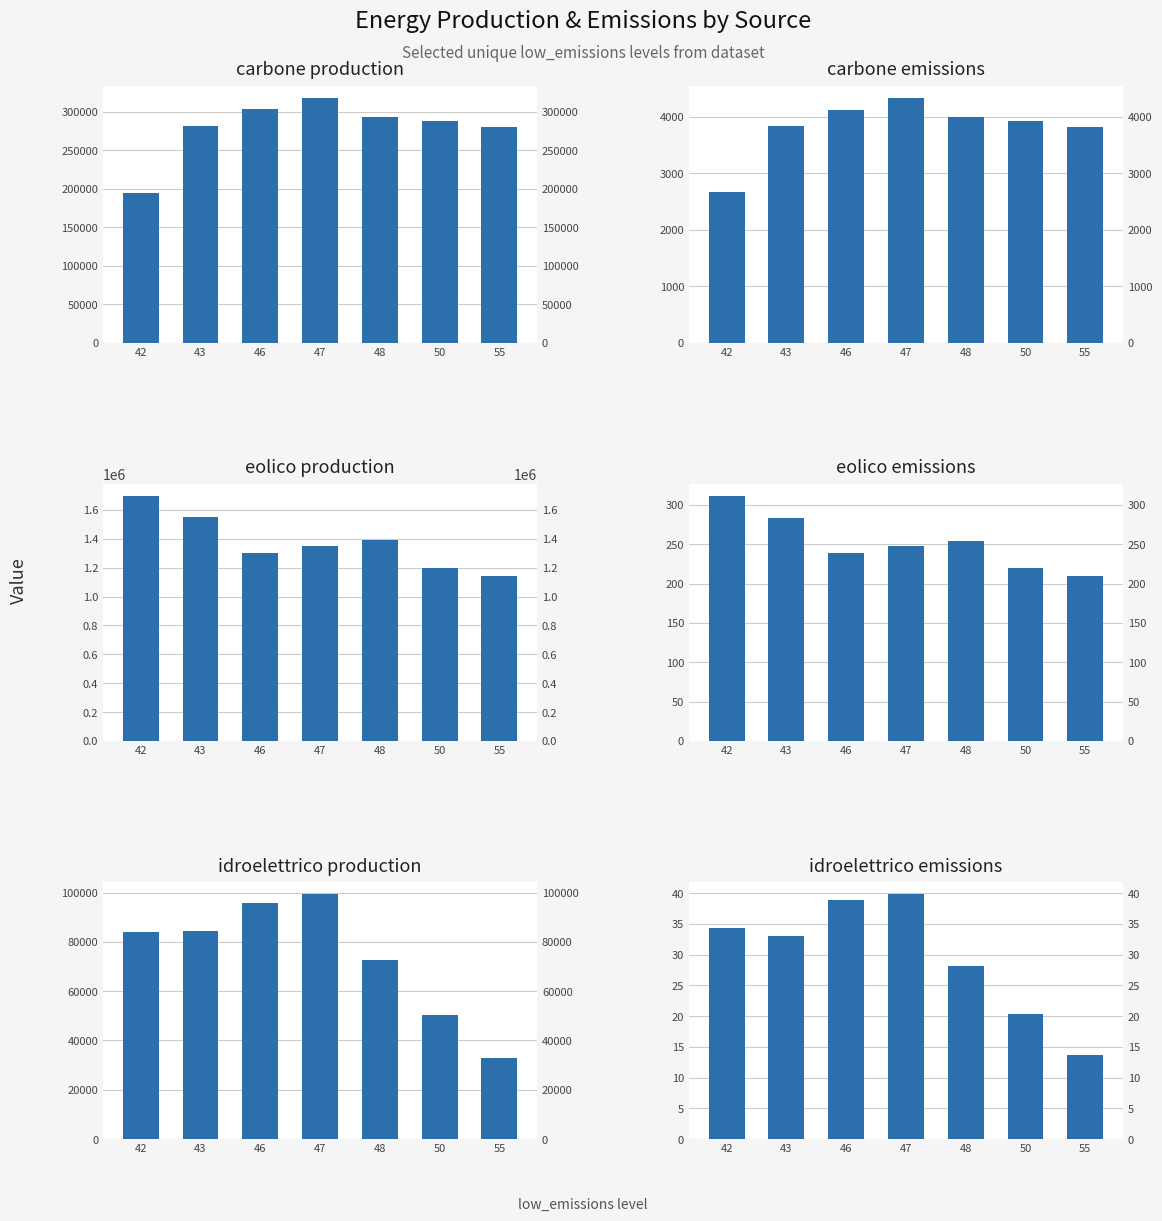

Reading right to left, transcribe all the data shown in this chart.

carbone_production: 55=279720.0	50=288297.0	48=292665.0	47=317392.0	46=303030.0	43=281808.0	42=194622.0
carbone_emissions: 55=3818.2	50=3932.6	48=3994.0	47=4330.2	46=4125.9	43=3844.5	42=2661.9
eolico_production: 55=1141280.0	50=1196757.0	48=1391712.0	47=1348252.0	46=1304694.0	43=1553364.0	42=1693896.0
eolico_emissions: 55=209.8	50=219.7	48=254.0	47=247.4	46=238.9	43=283.8	42=311.0
idroelettrico_production: 55=32760.0	50=50367.0	48=72594.0	47=99268.0	46=95904.0	43=84474.0	42=84108.0
idroelettrico_emissions: 55=13.7	50=20.3	48=28.2	47=39.8	46=38.9	43=33.0	42=34.2